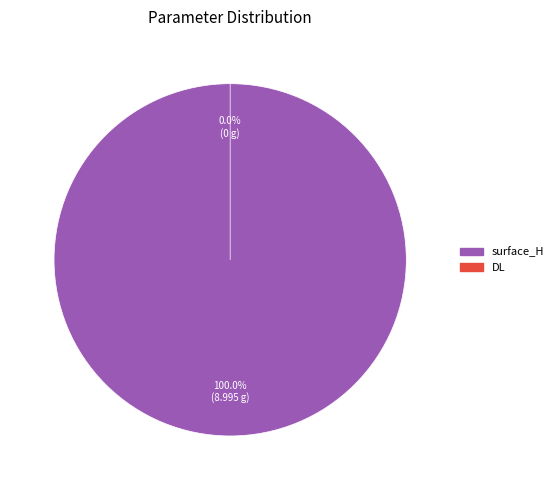

Which slice is the largest?

surface_H